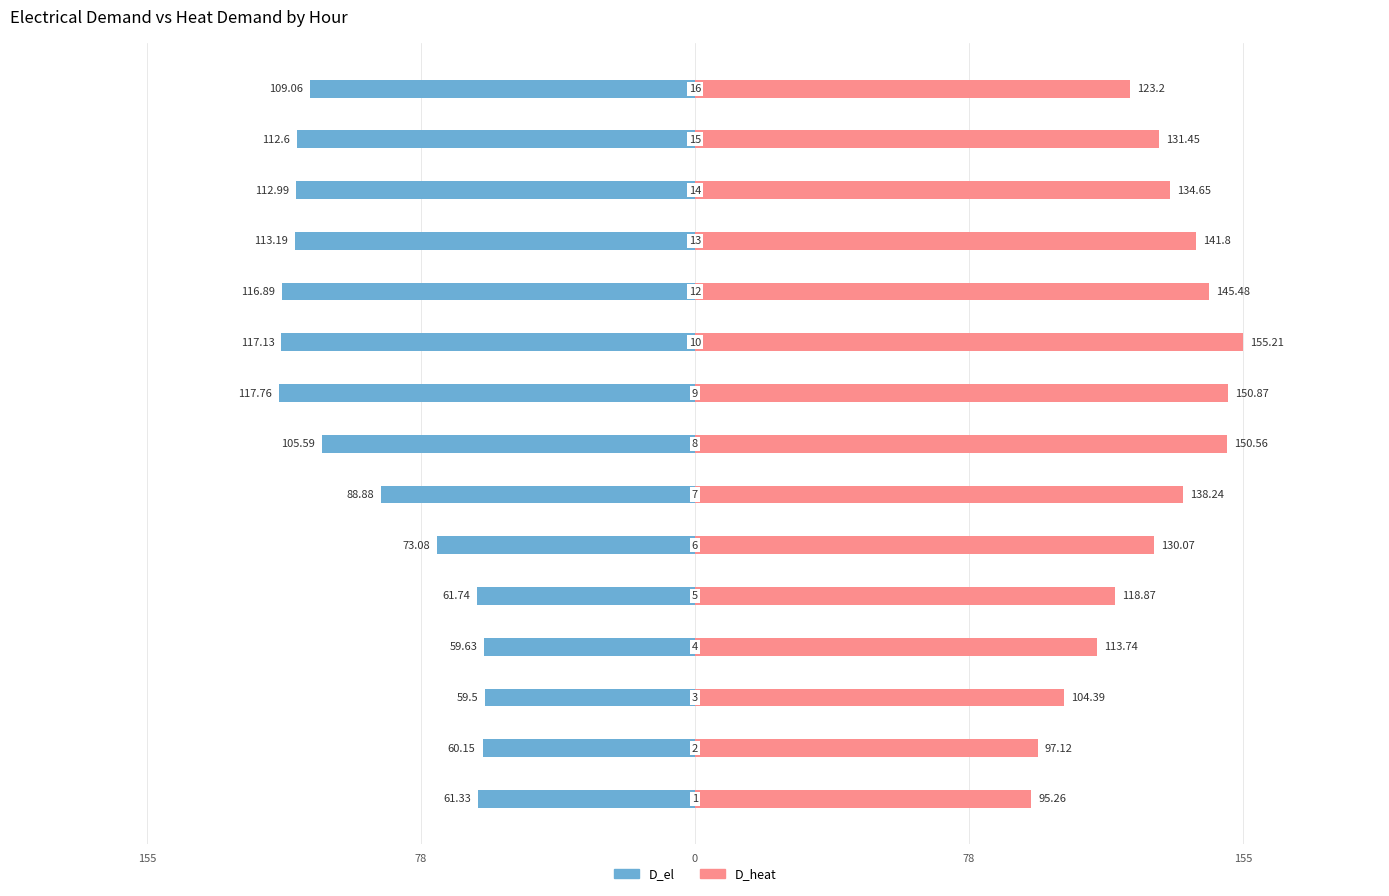

Rank the series by their average value, from lowest to highest.

D_el, D_heat